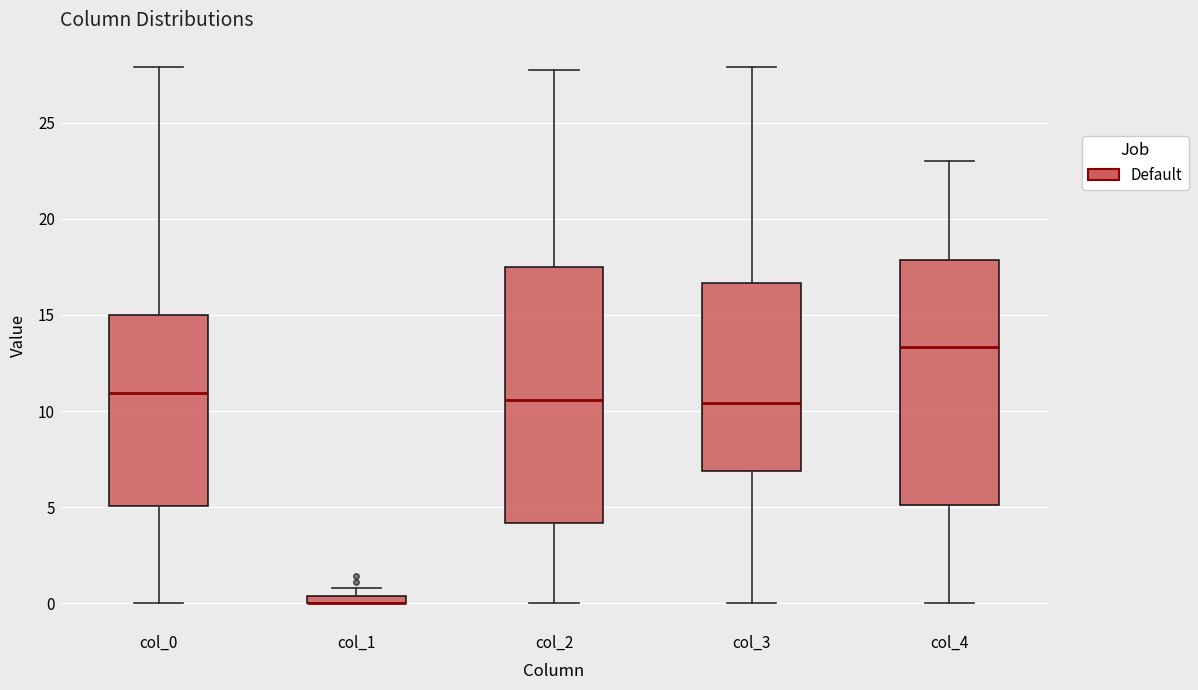

Where is the upper edge of the box for col_1 on the y-axis? The values are not printed on the chart, so give them approximately, as read against the axis.

0.5